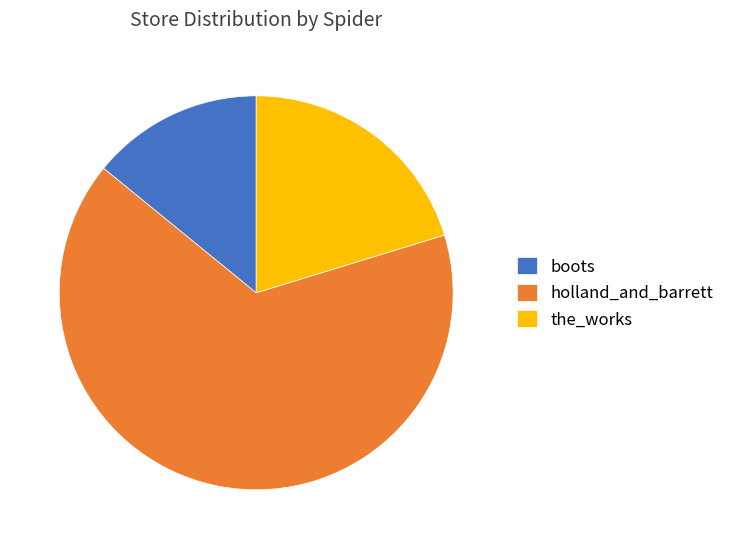

Count the number of slices in the pie.

3